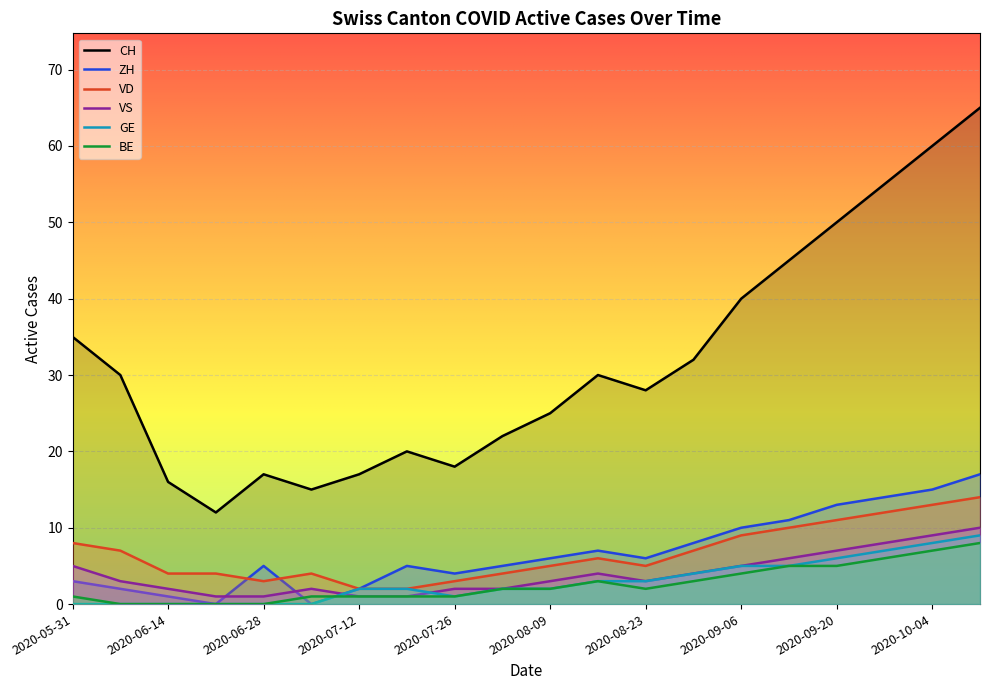

What is the sum of all VD values?

133